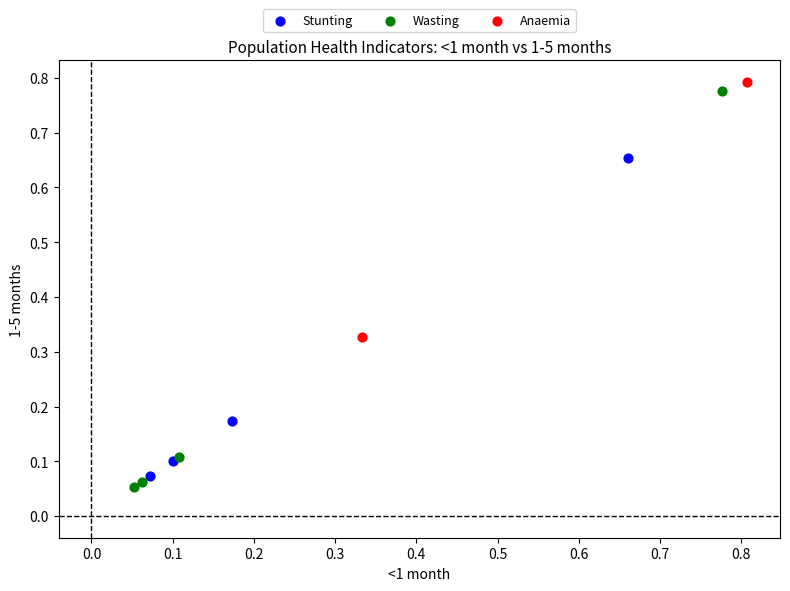

Which series contains the highest Y value?

Anaemia